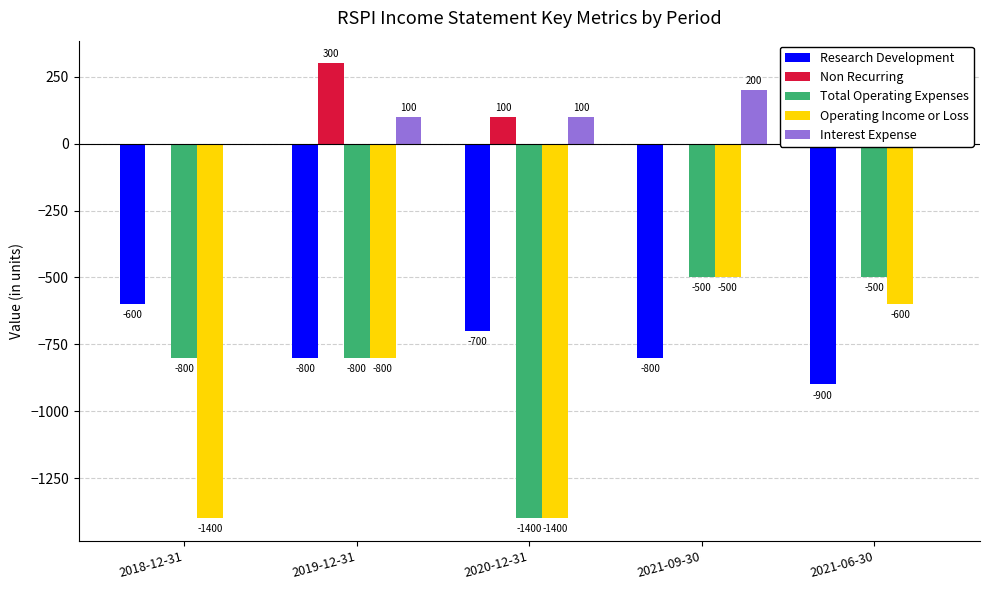

What is the difference between the highest and lowest values at 2020-12-31?

1500